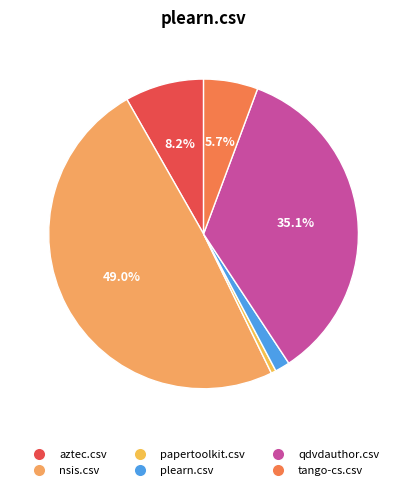

What is the largest slice in the pie chart?

nsis.csv